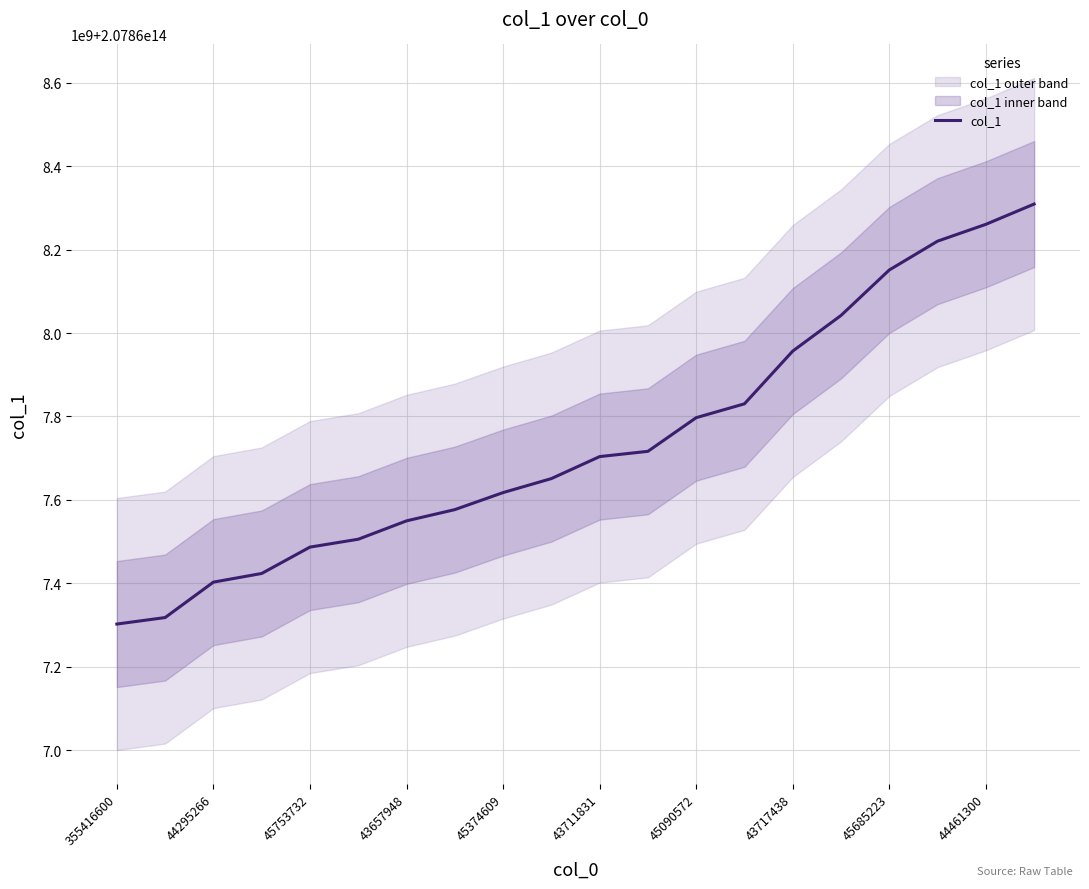

What is the sum of all values?

4157354822250365